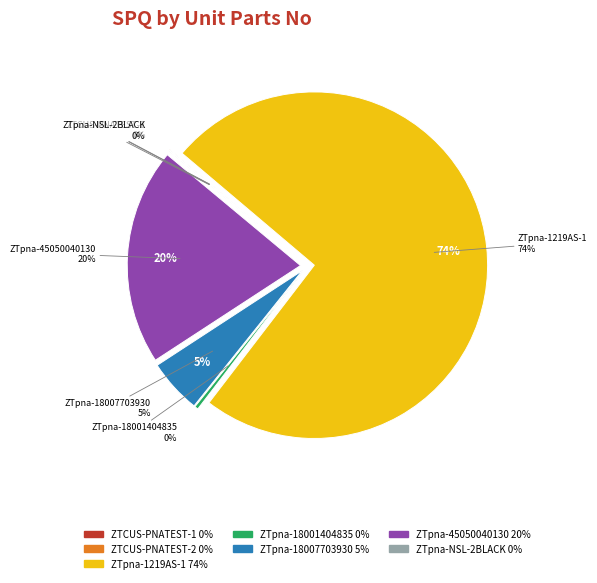

How many segments does this pie chart have?

7